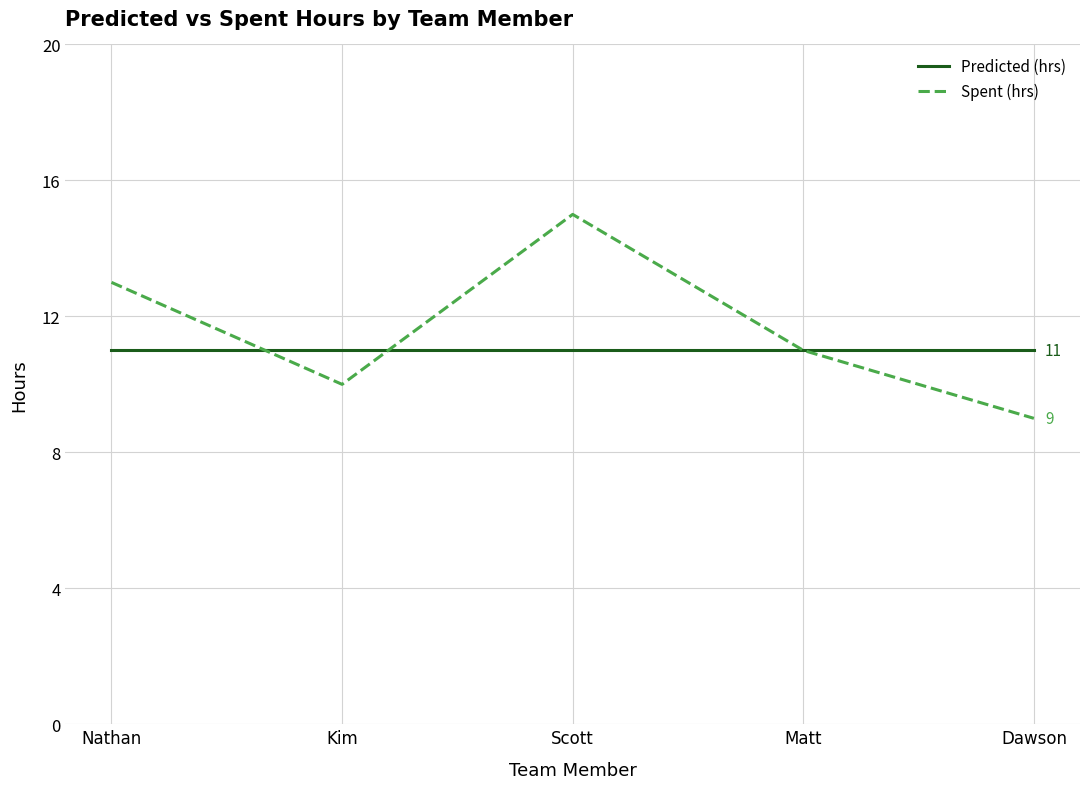

What is the smallest value displayed?

9